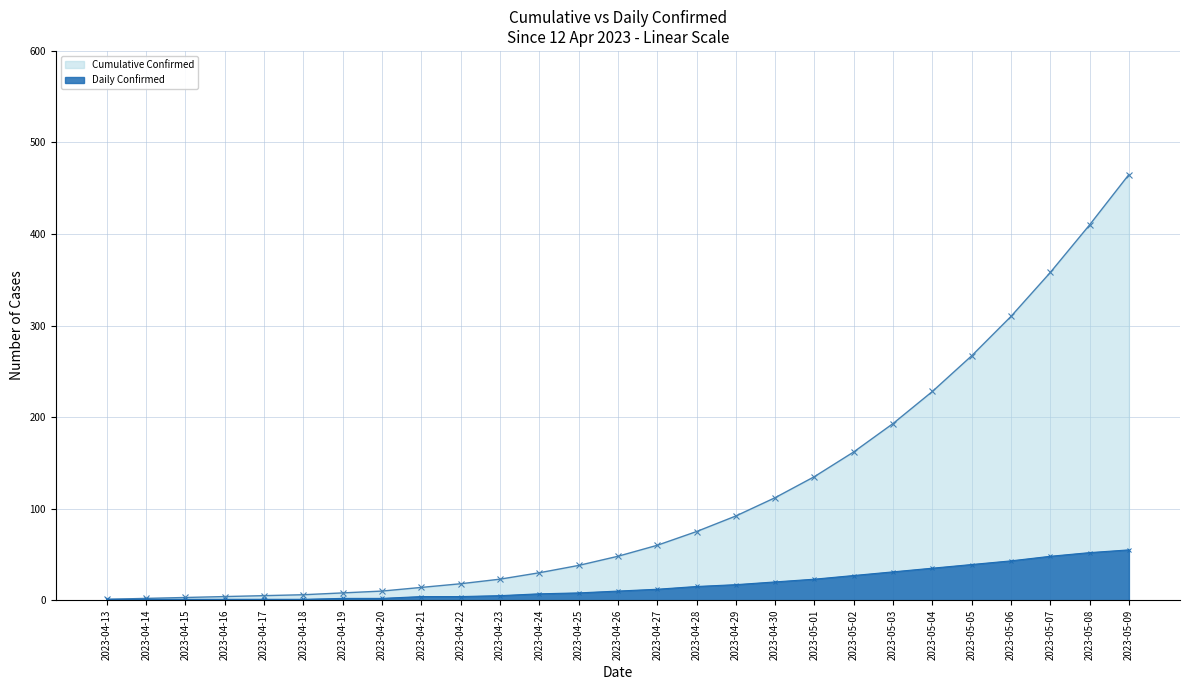

Is the value of Daily Confirmed at 2023-04-20 greater than the value of Cumulative Confirmed at 2023-04-20?

No